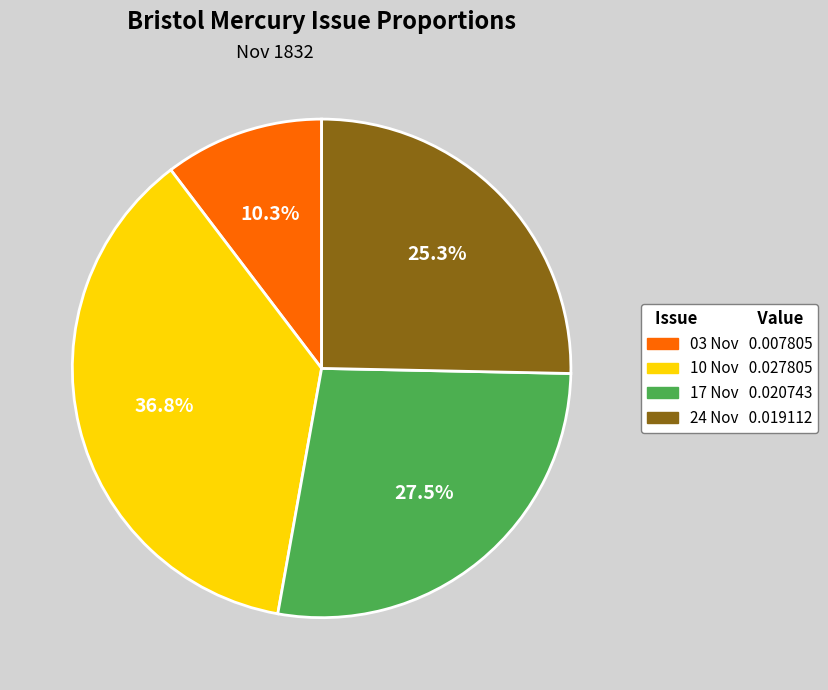

Does any single category account for the majority?

No